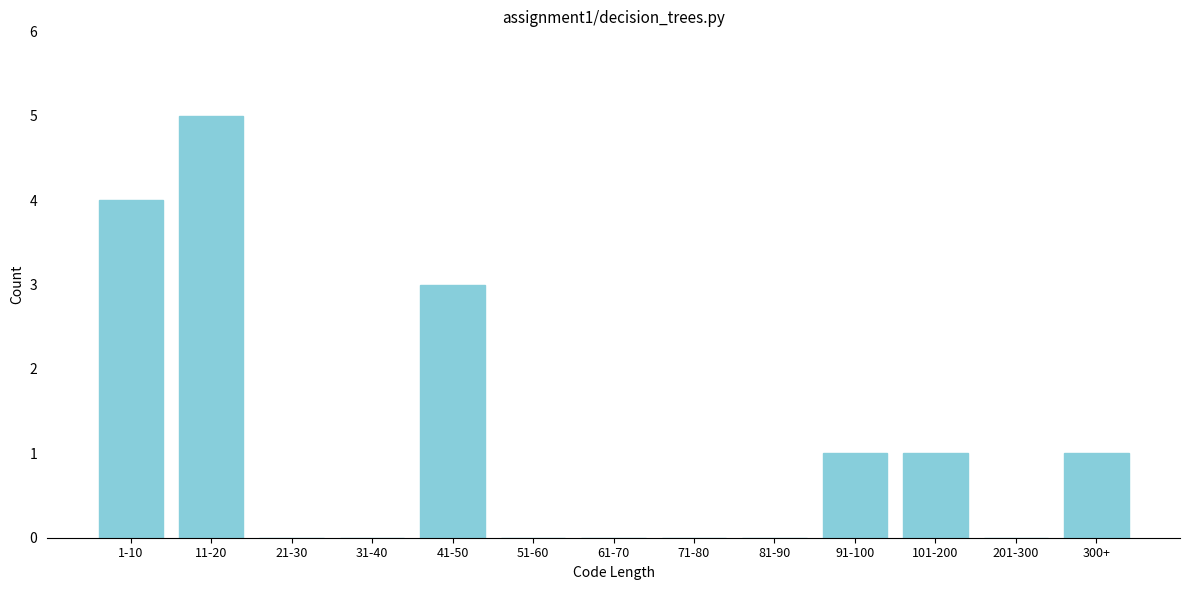

Reading right to left, extract all data points from this chart.

300+=1	201-300=0	101-200=1	91-100=1	81-90=0	71-80=0	61-70=0	51-60=0	41-50=3	31-40=0	21-30=0	11-20=5	1-10=4